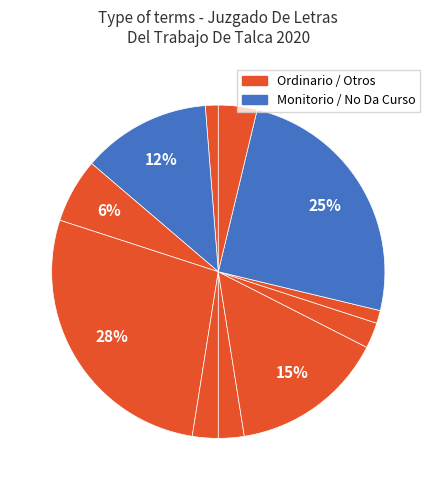

Count the number of slices in the pie.

11